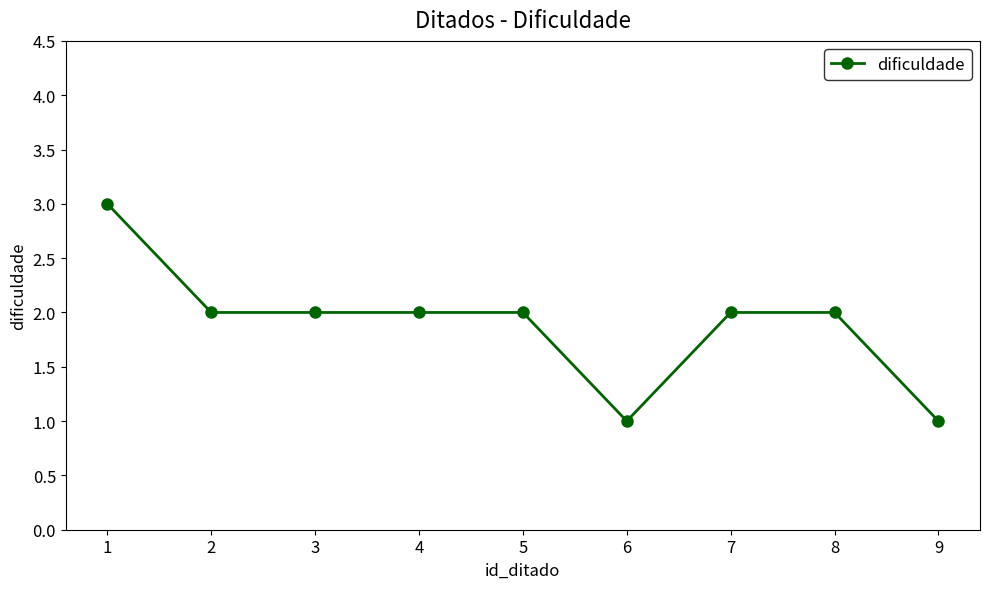

What is the sum of all values?

17